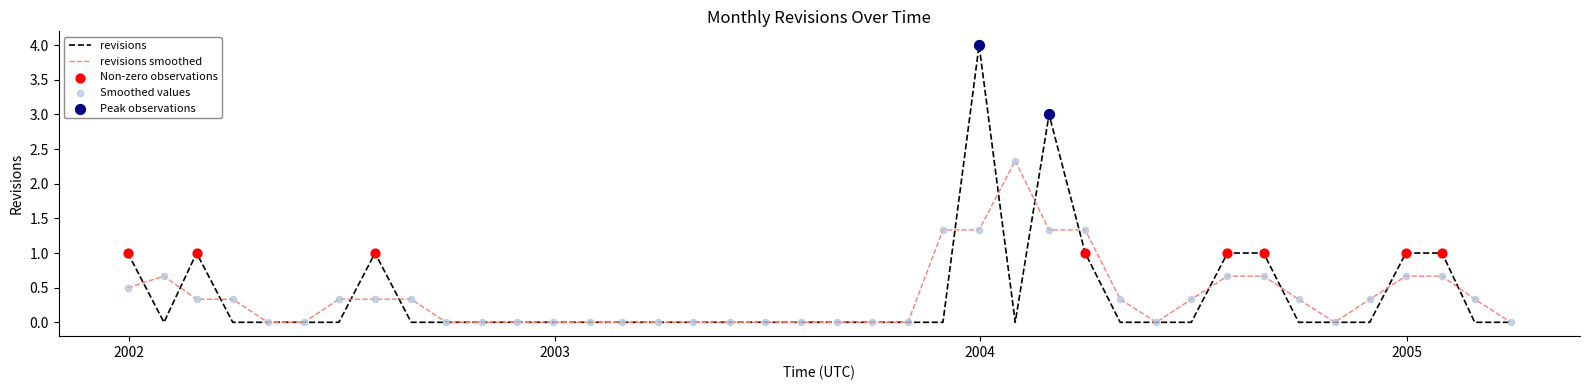

Which series has the largest range (max minus min)?

revisions